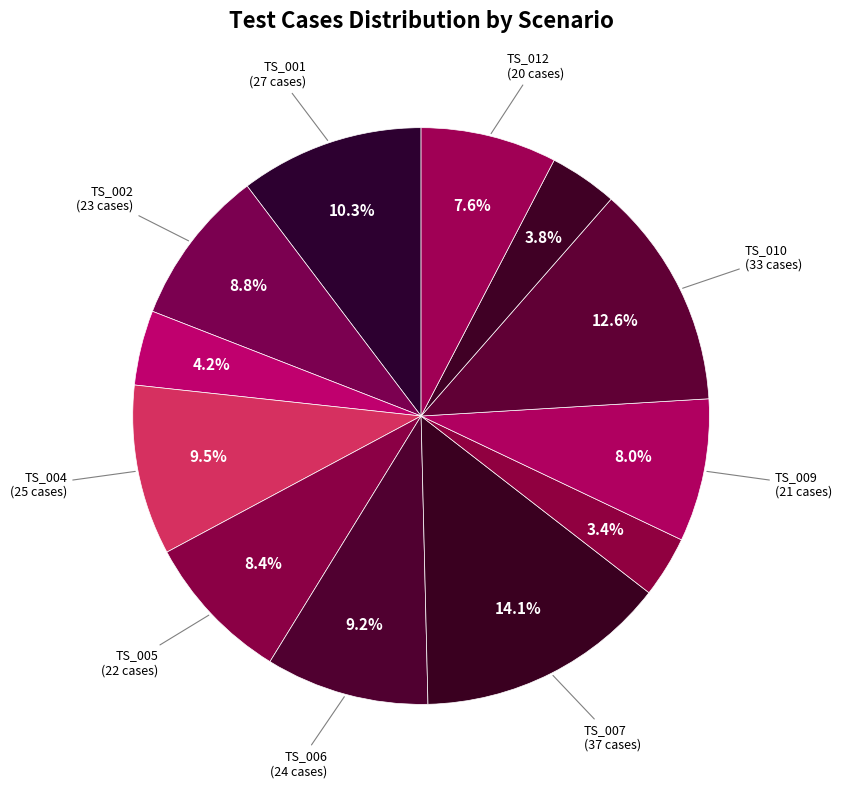

How many segments does this pie chart have?

12